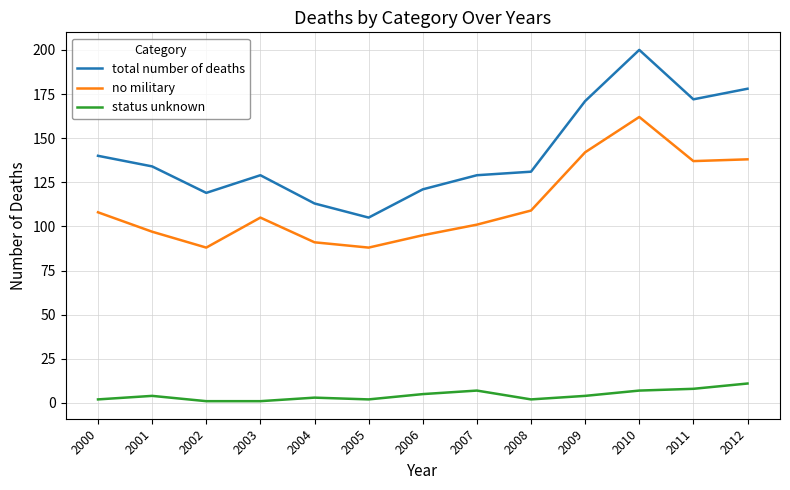

What is the difference between the maximum and minimum values in the no military series?

74